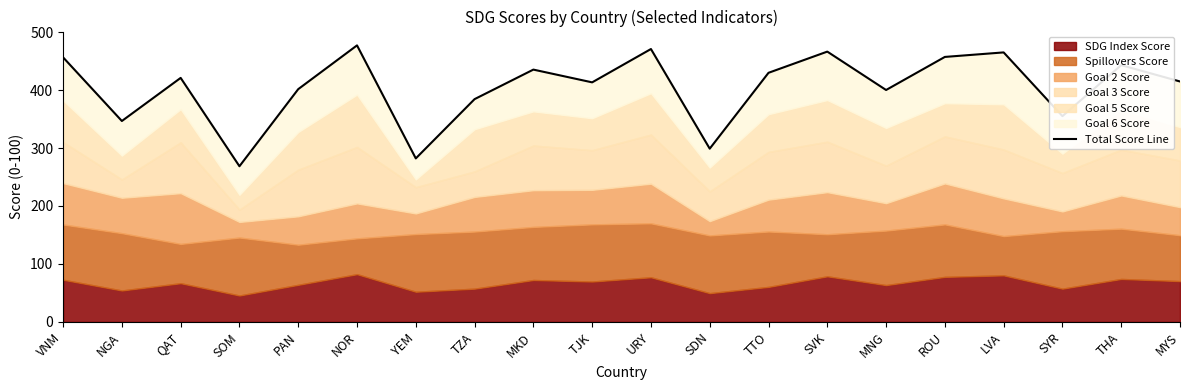

Rank the categories by value from lowest to highest.

SOM, YEM, SDN, NGA, SYR, TZA, MNG, PAN, TJK, MYS, QAT, TTO, MKD, THA, VNM, ROU, LVA, SVK, URY, NOR